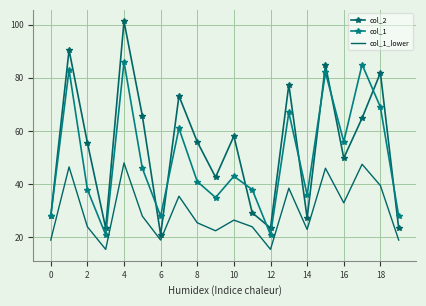

At which category is the sum across all series the highest?

4